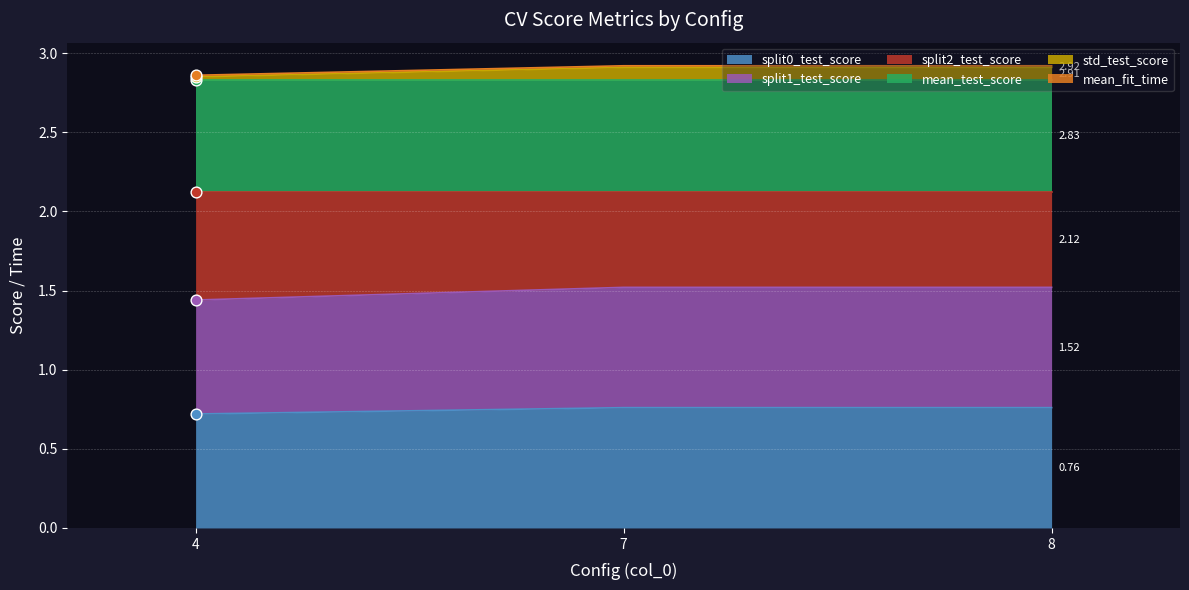

Is the value of split2_test_score at 4 greater than the value of std_test_score at 4?

No